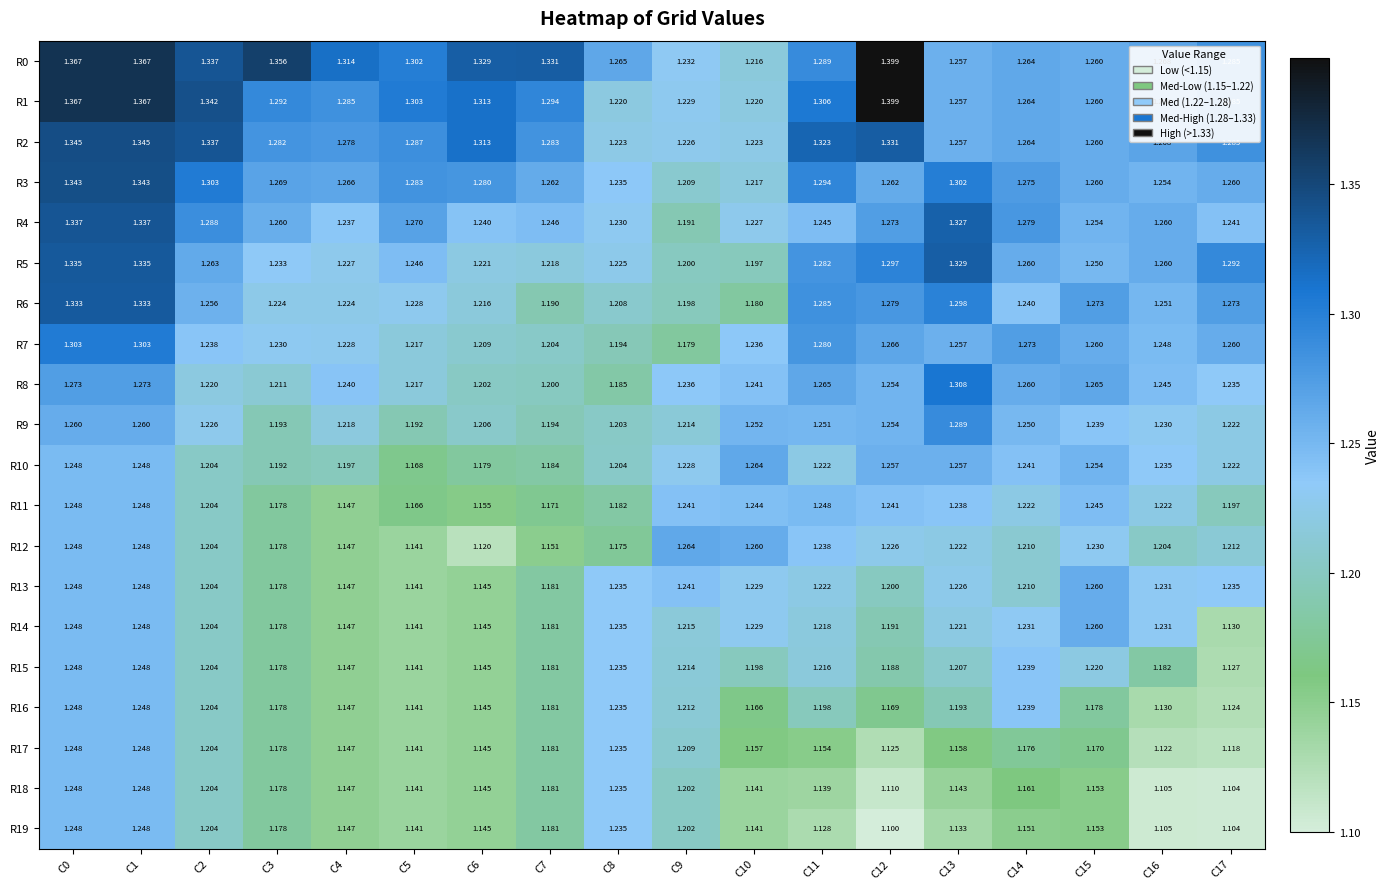

Is the value of R10 at C0 greater than the value of R5 at C15?

No